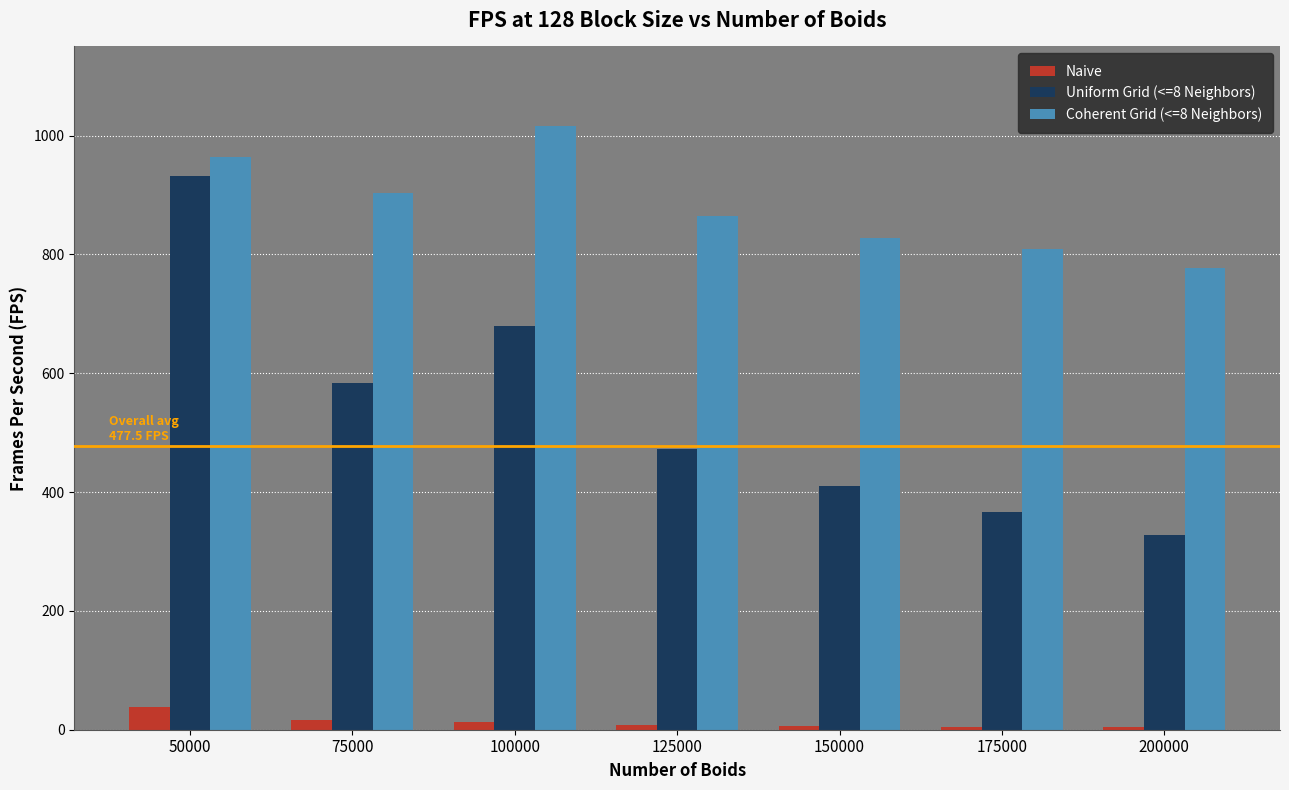

What are all the series names shown in the legend?

Naive, Uniform Grid (<=8 Neighbors), Coherent Grid (<=8 Neighbors)